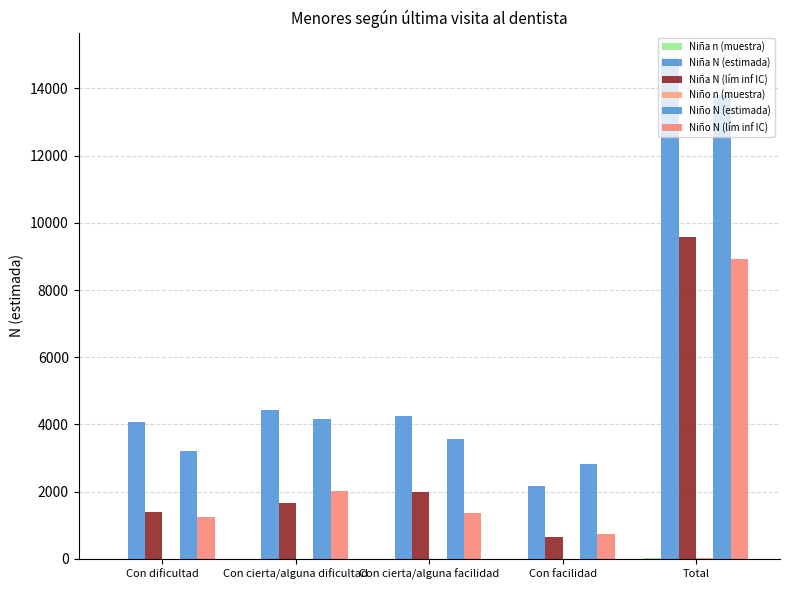

Is the value of Niña N (estimada) at Con facilidad greater than the value of Niña n (muestra) at Con facilidad?

Yes